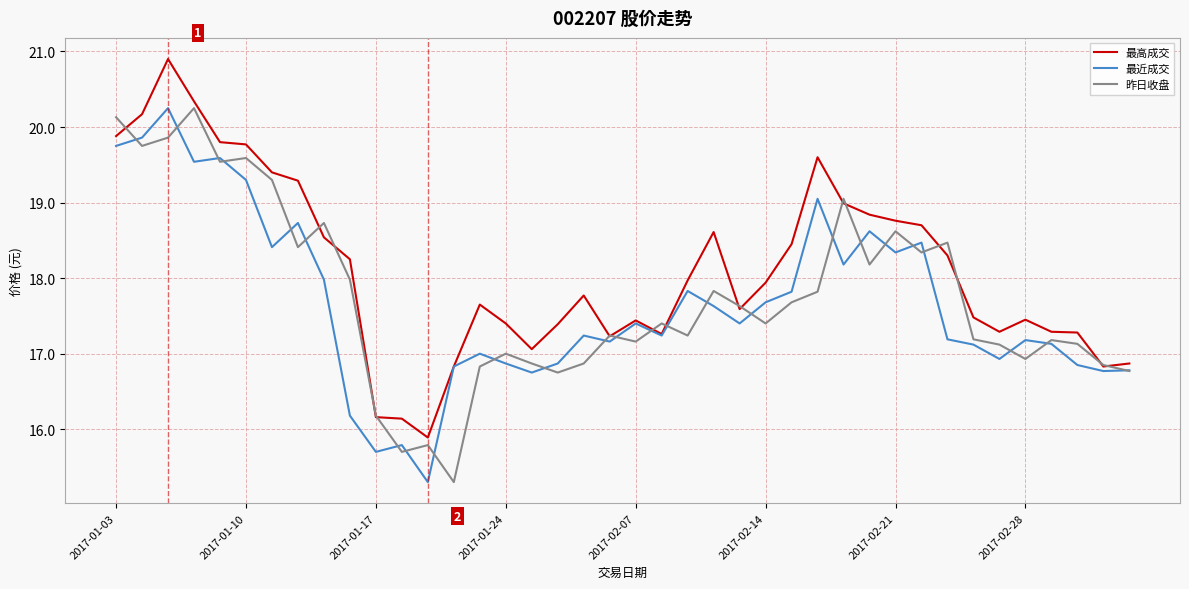

What is the lowest value of the 昨日收盘 series?

15.3